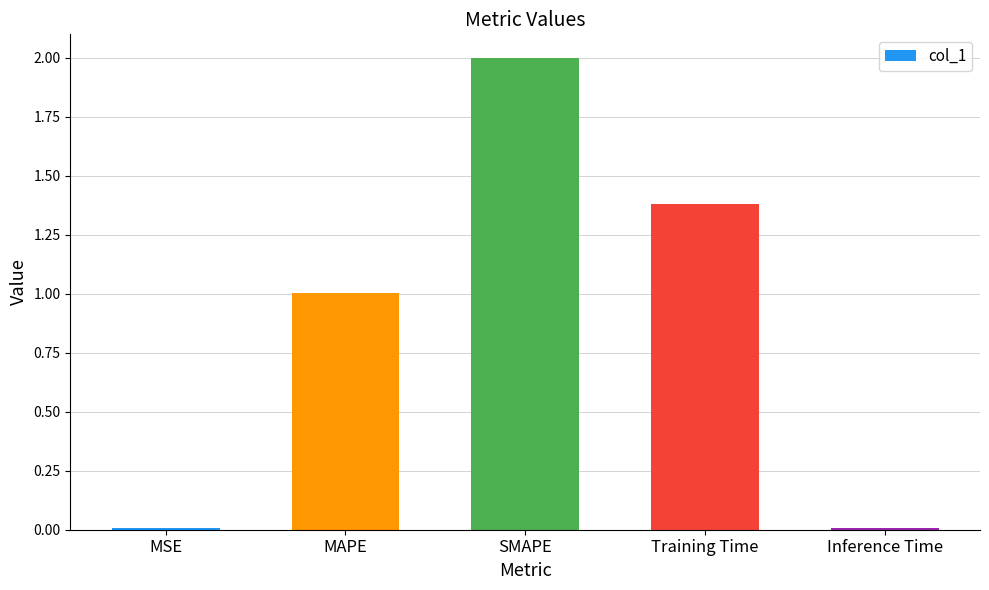

Which has a higher value, MAPE or Training Time?

Training Time